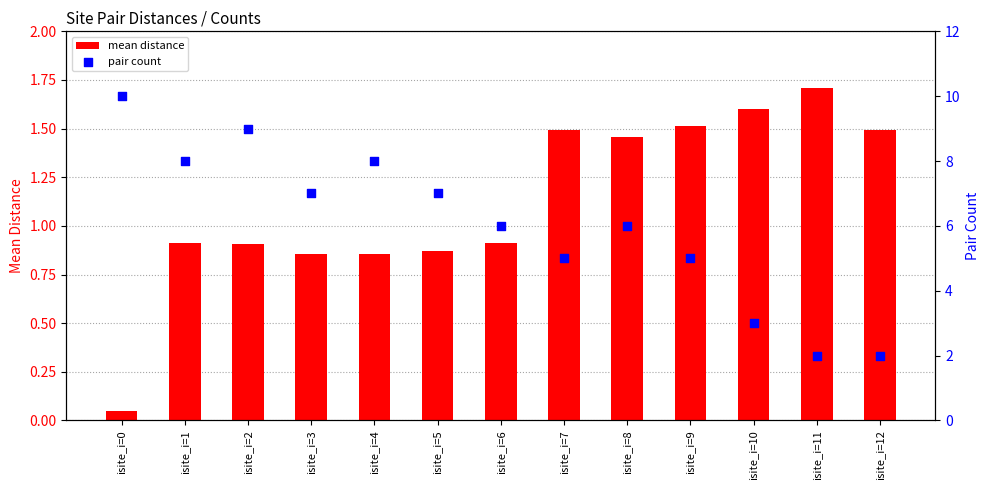

Which series reaches the maximum Y coordinate?

pair count